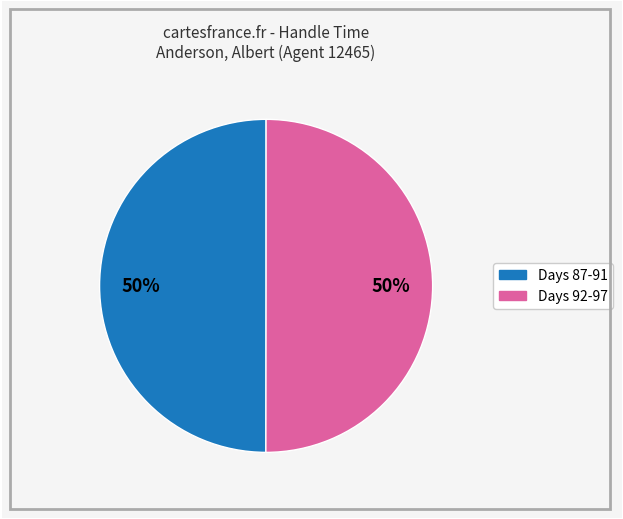

To the nearest percent, what is the average slice percentage?

50%